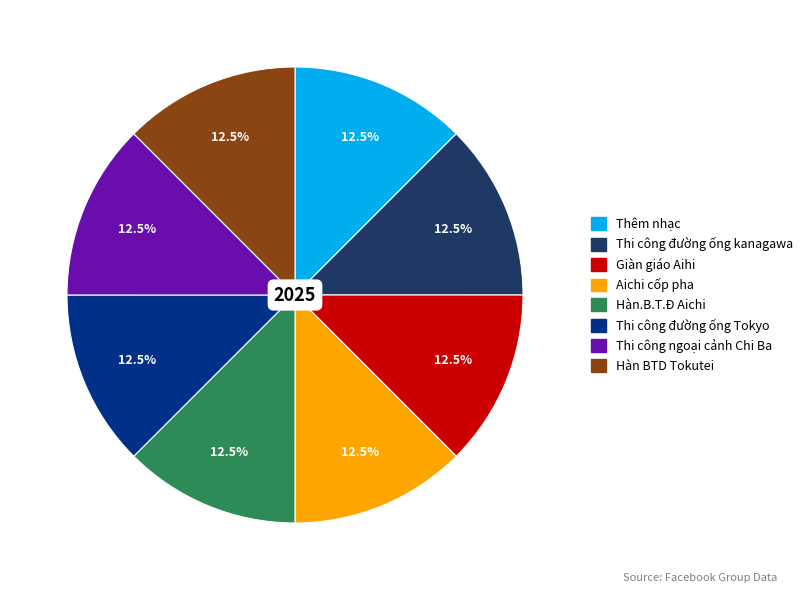

What is the ratio of the value at Thêm nhạc to the value at Aichi cốp pha?

1.0